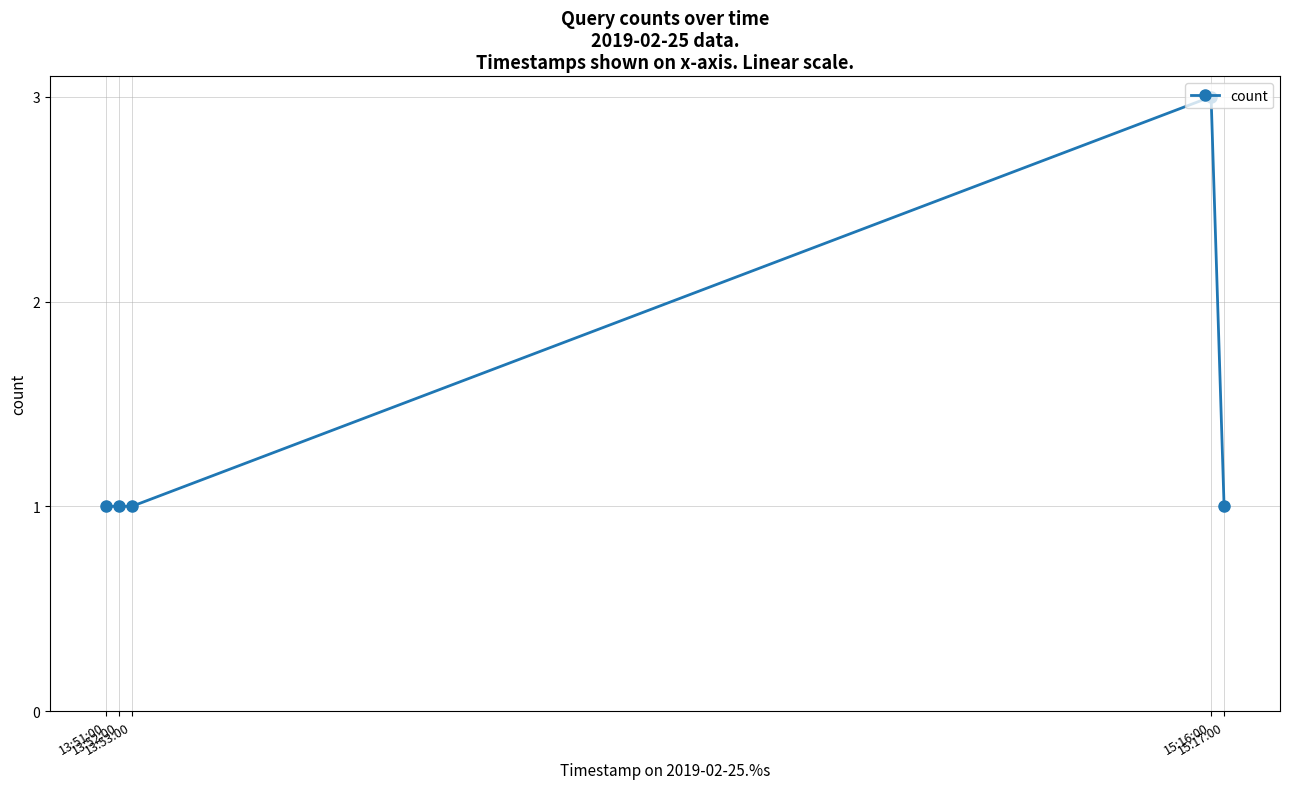

What is the greatest value displayed?

3